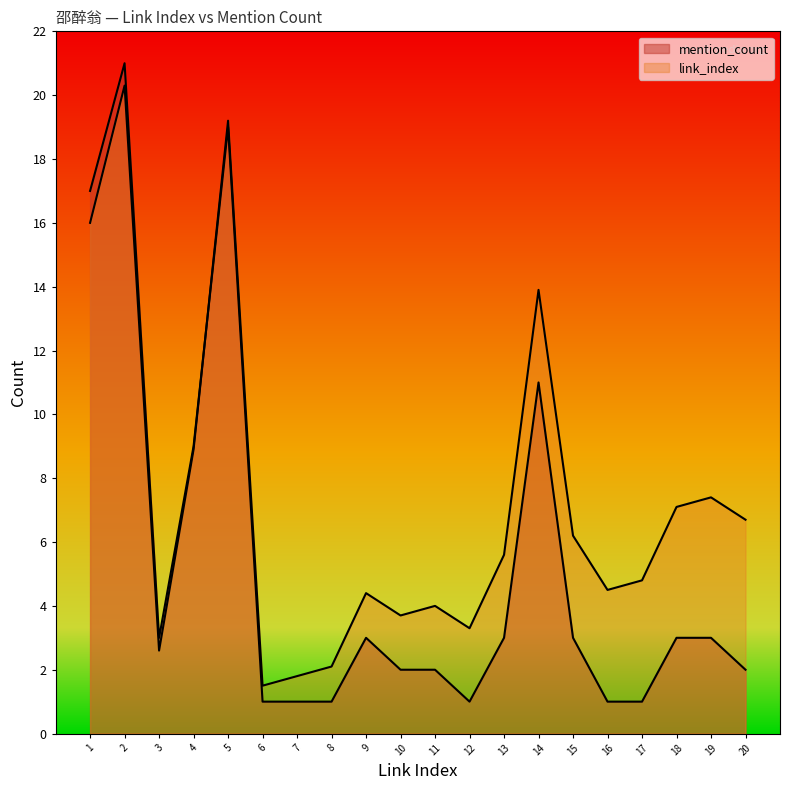

How many lines are shown in the chart?

2